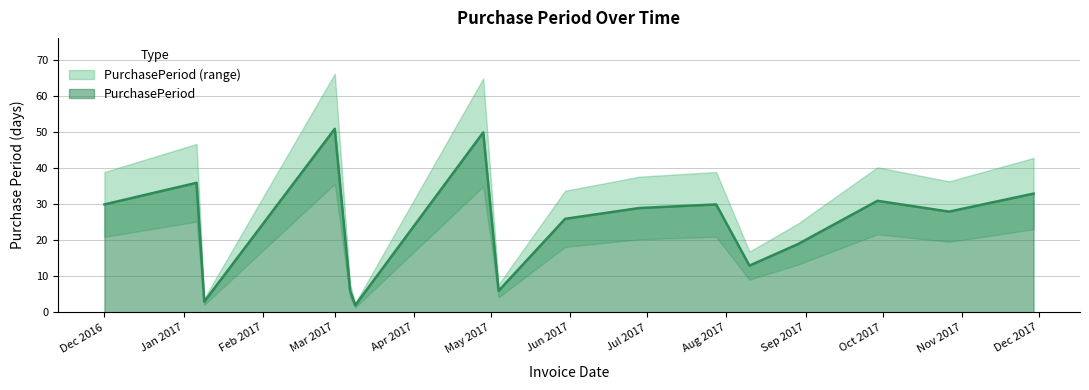

Is it true that PurchasePeriod equals 51 at Mar 2017?

True